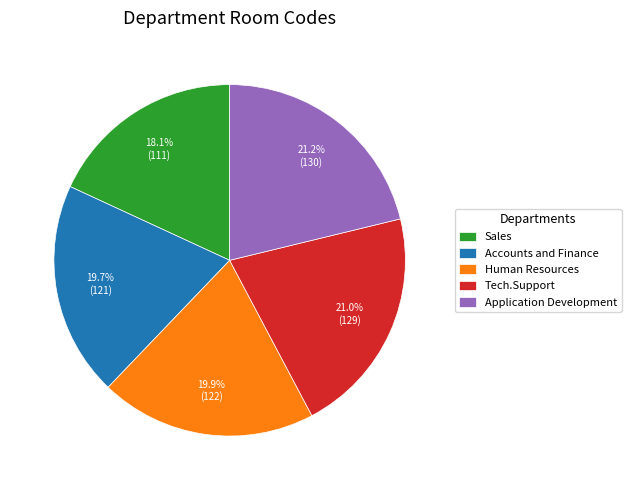

Count the number of slices in the pie.

5